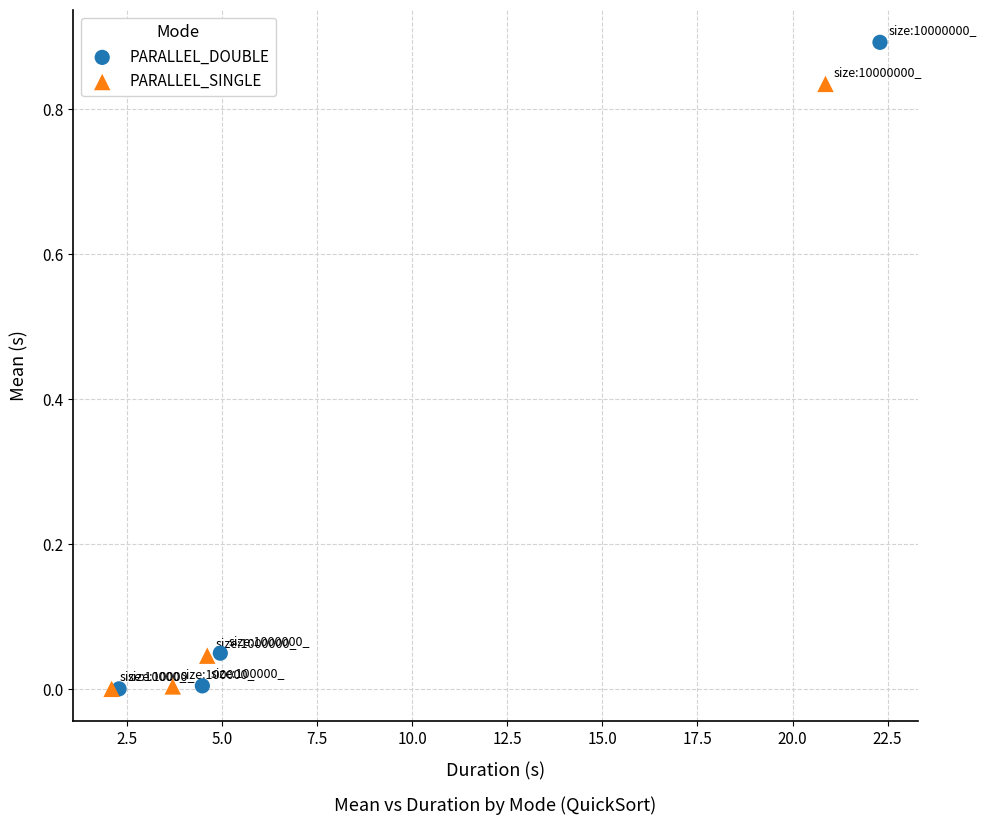

Which series has the widest spread of Y values?

PARALLEL_DOUBLE